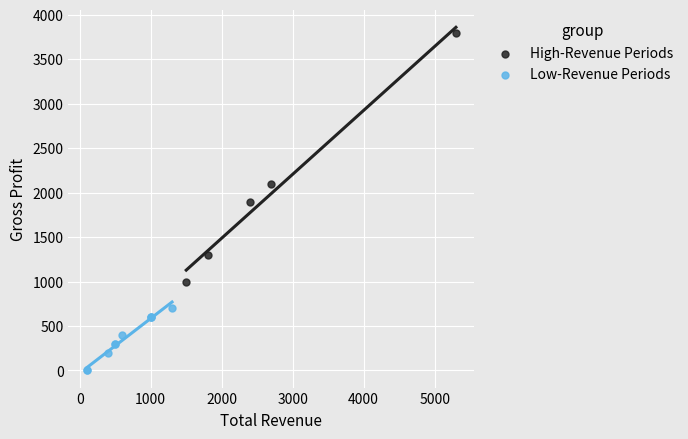

Which series has the widest spread of Y values?

High-Revenue Periods